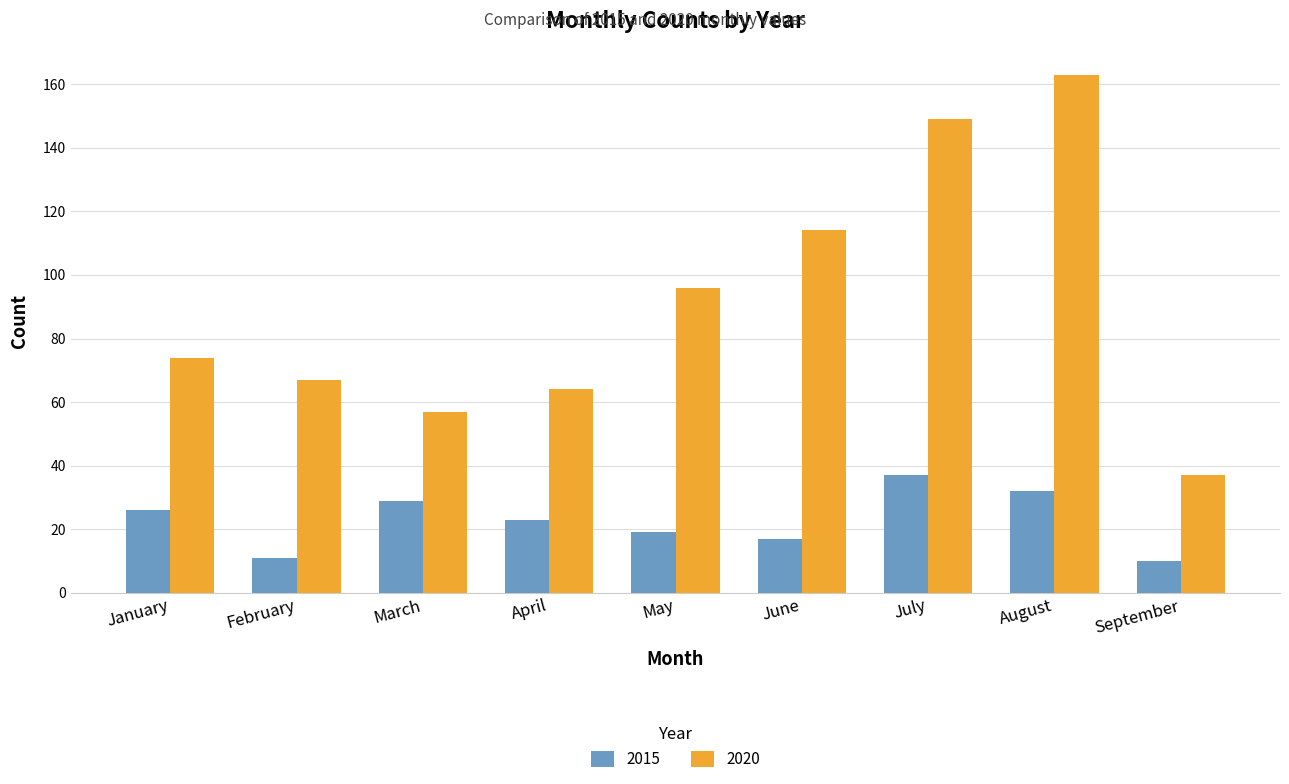

What are all the series names shown in the legend?

2015, 2020